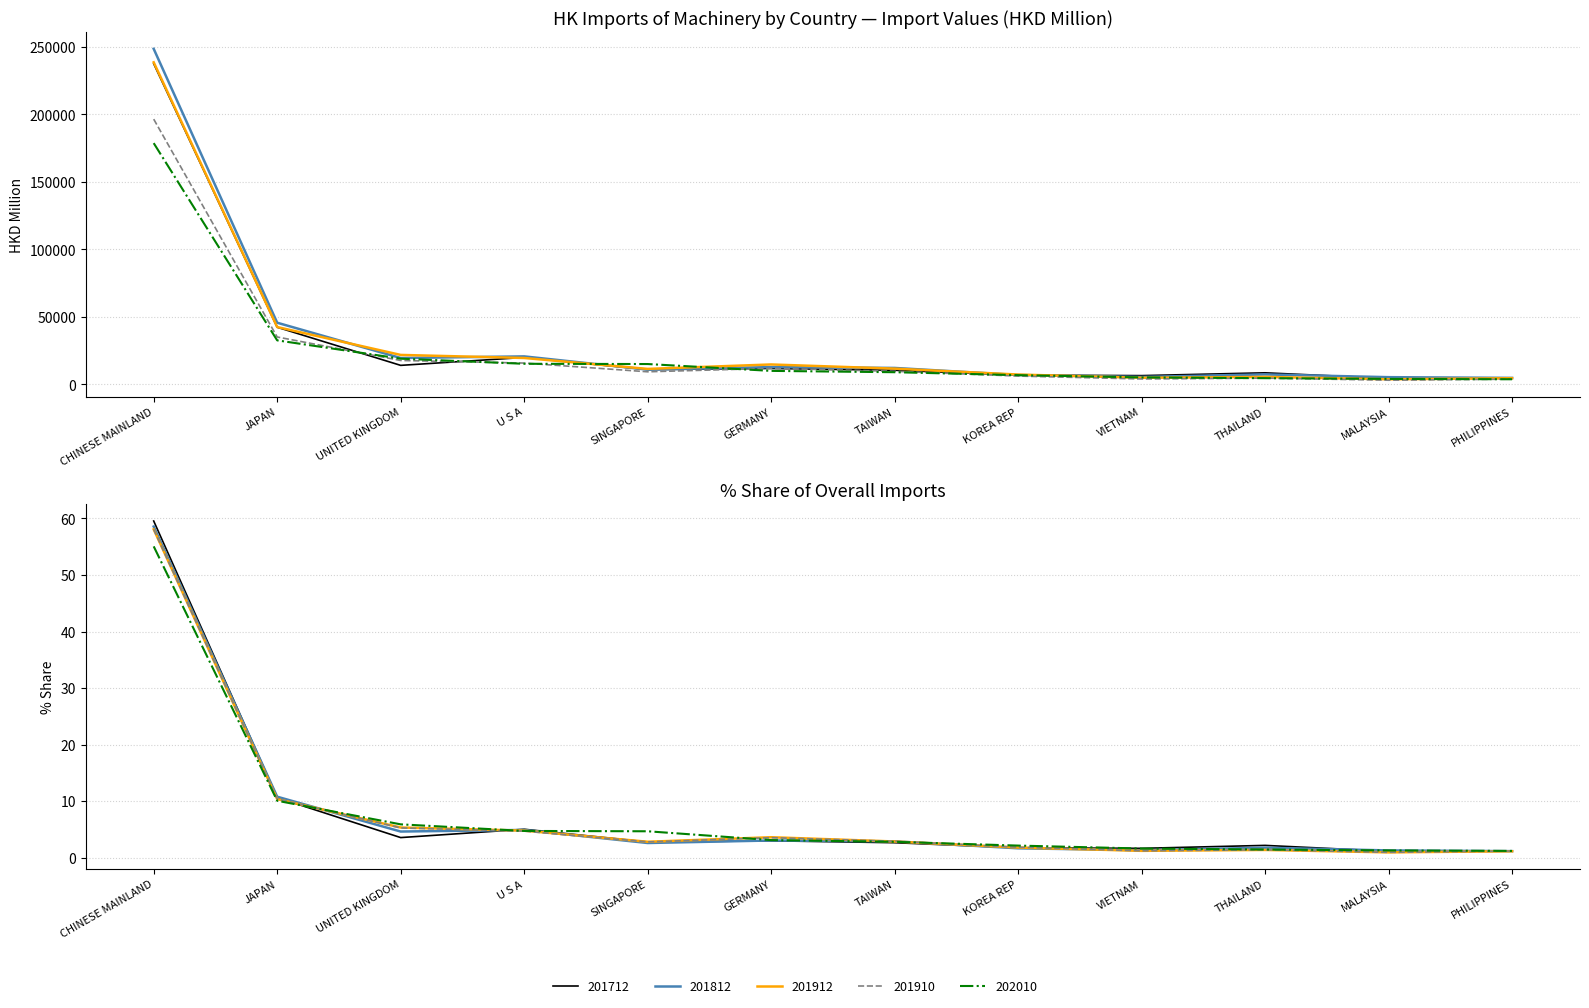

Reading left to right, what are all the values shown in this chart?

201712: CHINESE MAINLAND=237579.7	JAPAN=42397.2	UNITED KINGDOM=14163.7	U S A=20038.1	SINGAPORE=11048.3	GERMANY=11887.7	TAIWAN=10544.0	KOREA REP=6945.1	VIETNAM=6574.2	THAILAND=8653.6	MALAYSIA=4496.0	PHILIPPINES=4568.9
201812: CHINESE MAINLAND=248579.2	JAPAN=45747.3	UNITED KINGDOM=19607.0	U S A=20811.9	SINGAPORE=10999.6	GERMANY=12895.5	TAIWAN=12254.7	KOREA REP=7019.5	VIETNAM=5589.1	THAILAND=7438.0	MALAYSIA=5421.6	PHILIPPINES=4881.3
201912: CHINESE MAINLAND=238597.2	JAPAN=42544.6	UNITED KINGDOM=21901.5	U S A=19631.0	SINGAPORE=11544.1	GERMANY=14833.7	TAIWAN=11739.9	KOREA REP=7354.6	VIETNAM=4949.5	THAILAND=5604.3	MALAYSIA=3846.0	PHILIPPINES=4653.5
201910: CHINESE MAINLAND=196519.1	JAPAN=35178.1	UNITED KINGDOM=17785.0	U S A=15869.1	SINGAPORE=9411.4	GERMANY=11956.8	TAIWAN=9790.4	KOREA REP=6238.6	VIETNAM=4088.7	THAILAND=4720.8	MALAYSIA=3173.5	PHILIPPINES=3958.5
202010: CHINESE MAINLAND=178753.5	JAPAN=32672.0	UNITED KINGDOM=19129.1	U S A=15332.4	SINGAPORE=15148.4	GERMANY=10076.6	TAIWAN=9094.7	KOREA REP=6922.1	VIETNAM=5240.9	THAILAND=4679.6	MALAYSIA=4141.3	PHILIPPINES=3875.3